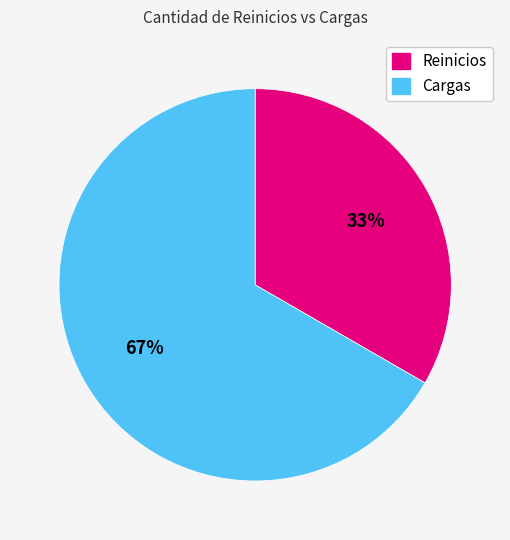

Approximately how many times larger is the value at Reinicios compared to Cargas?

0.5